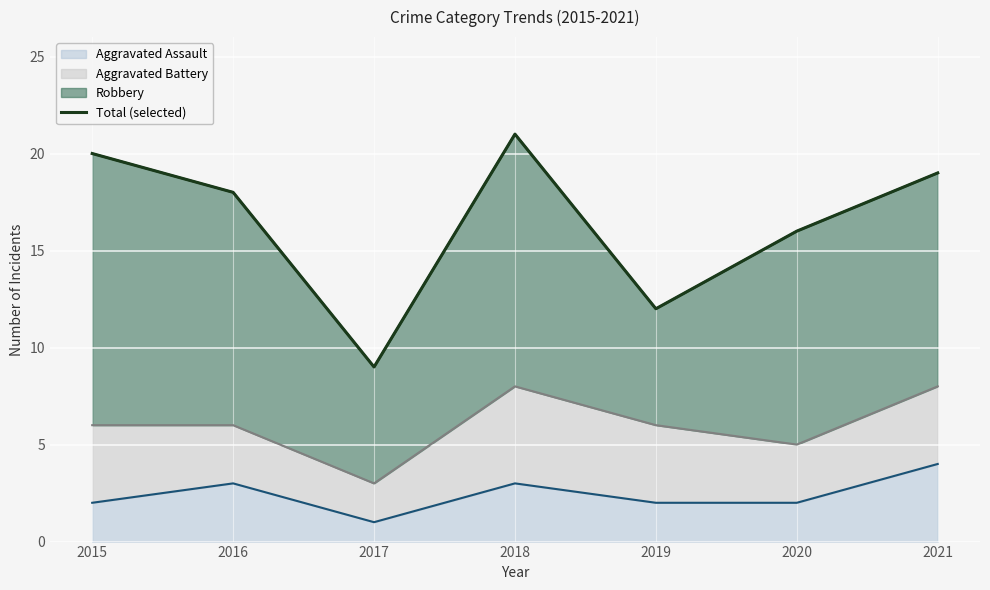

Rank the categories by value from lowest to highest.

2017, 2019, 2020, 2016, 2021, 2015, 2018